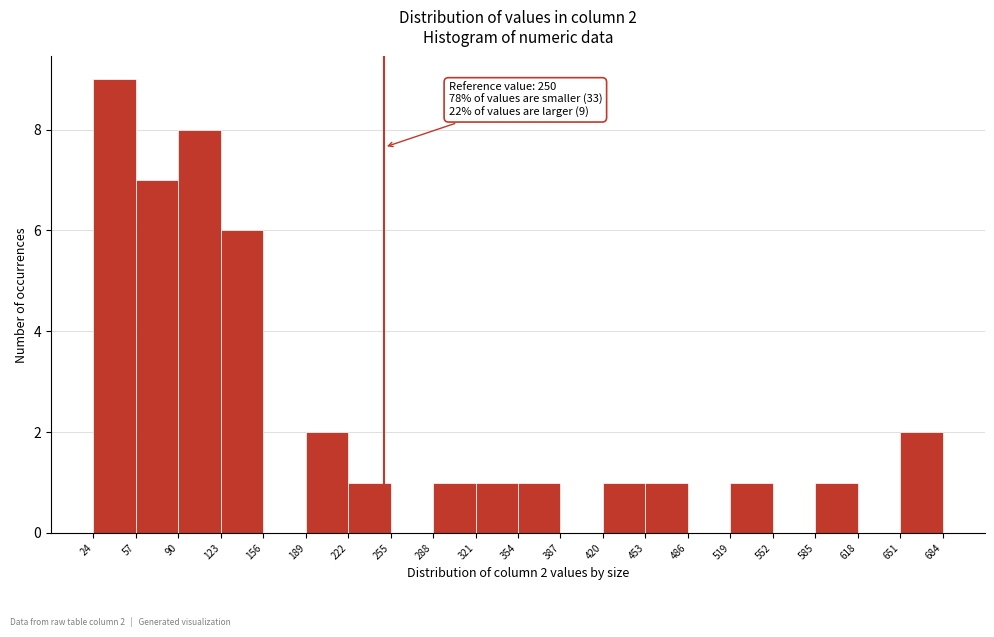

Over which range of the x-axis is the bar tallest?

24 to 57